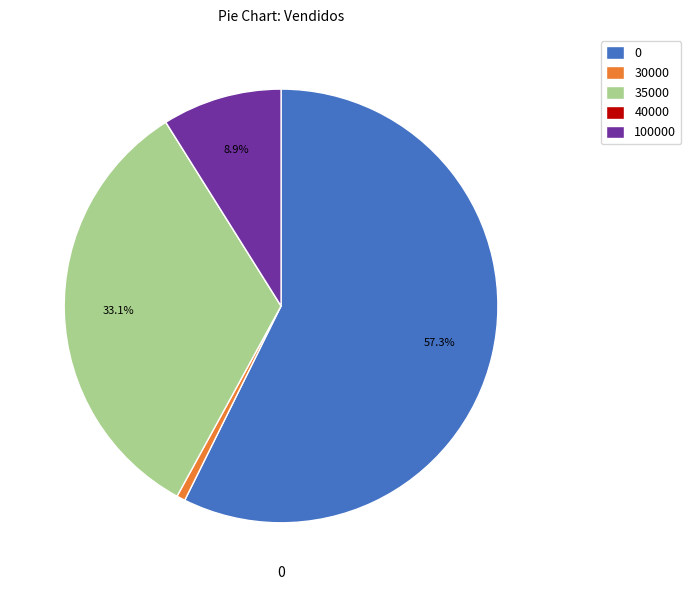

How much of the chart is everything except 35000?

66.9%